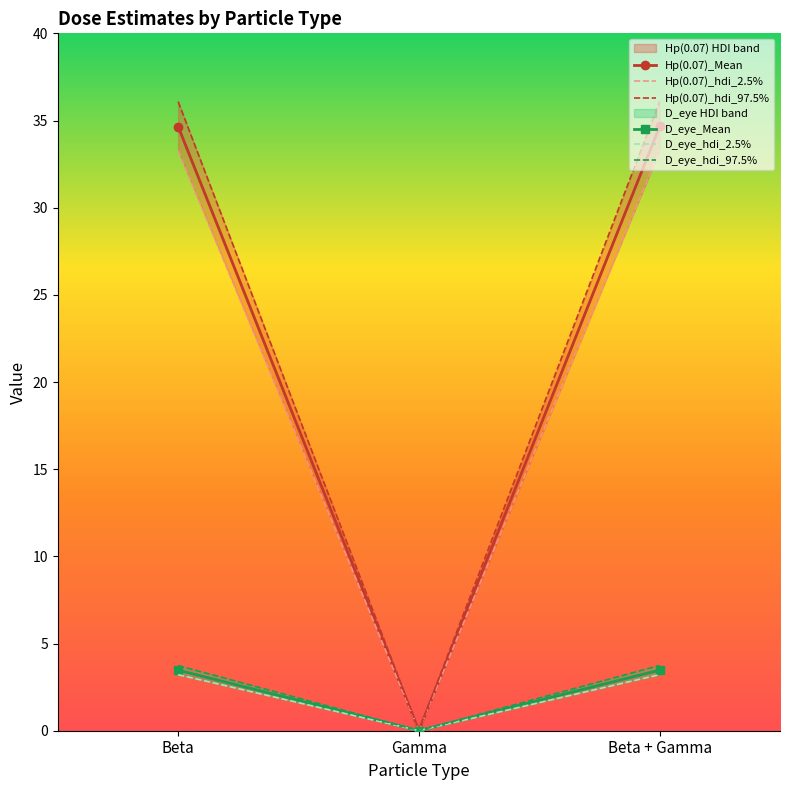

How many series are shown in this chart?

6